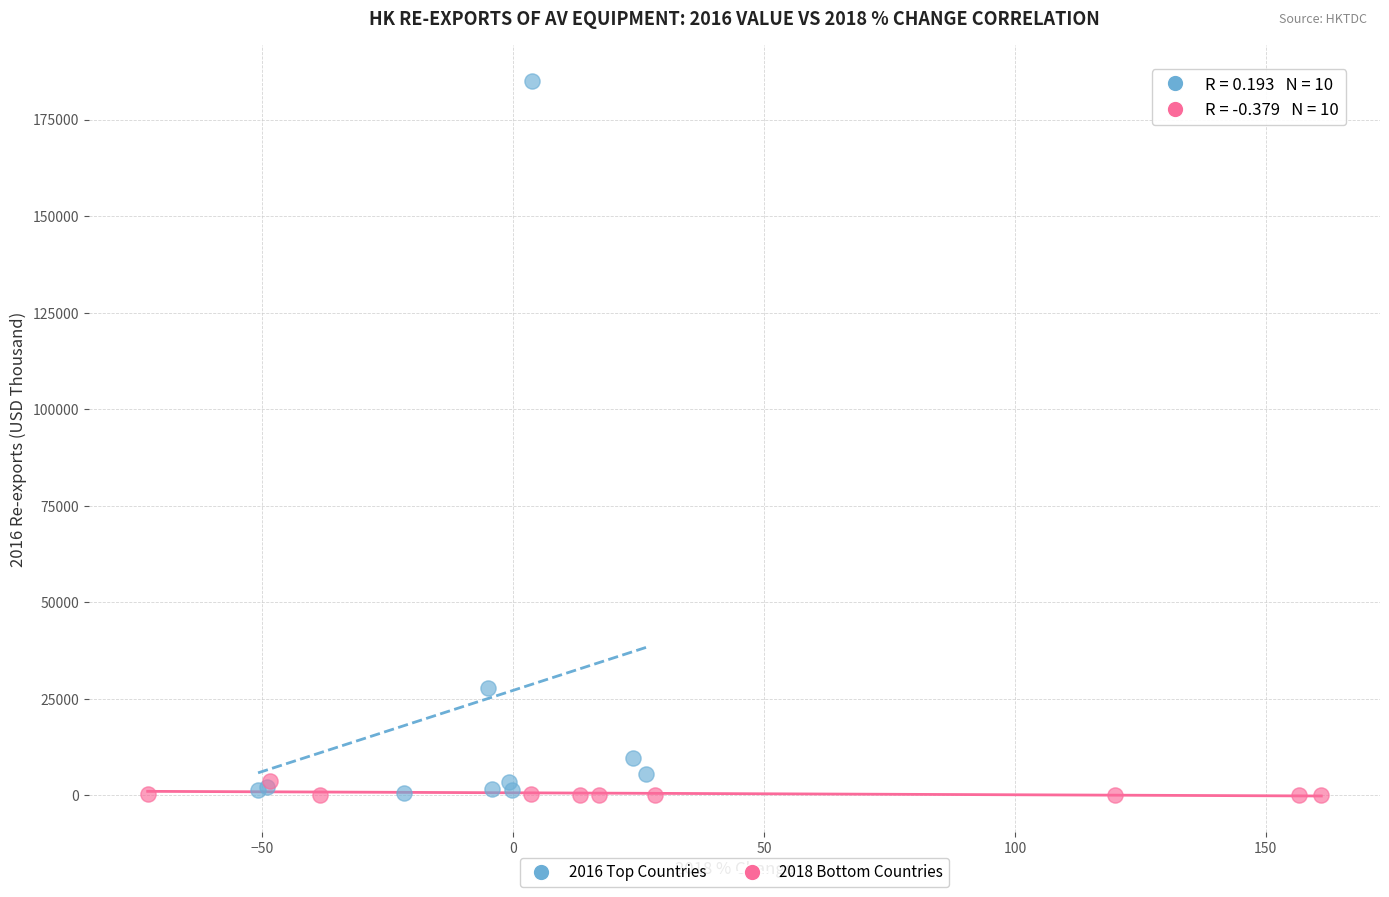

What are all the series names shown in the legend?

2016 Top Countries, 2018 Bottom Countries